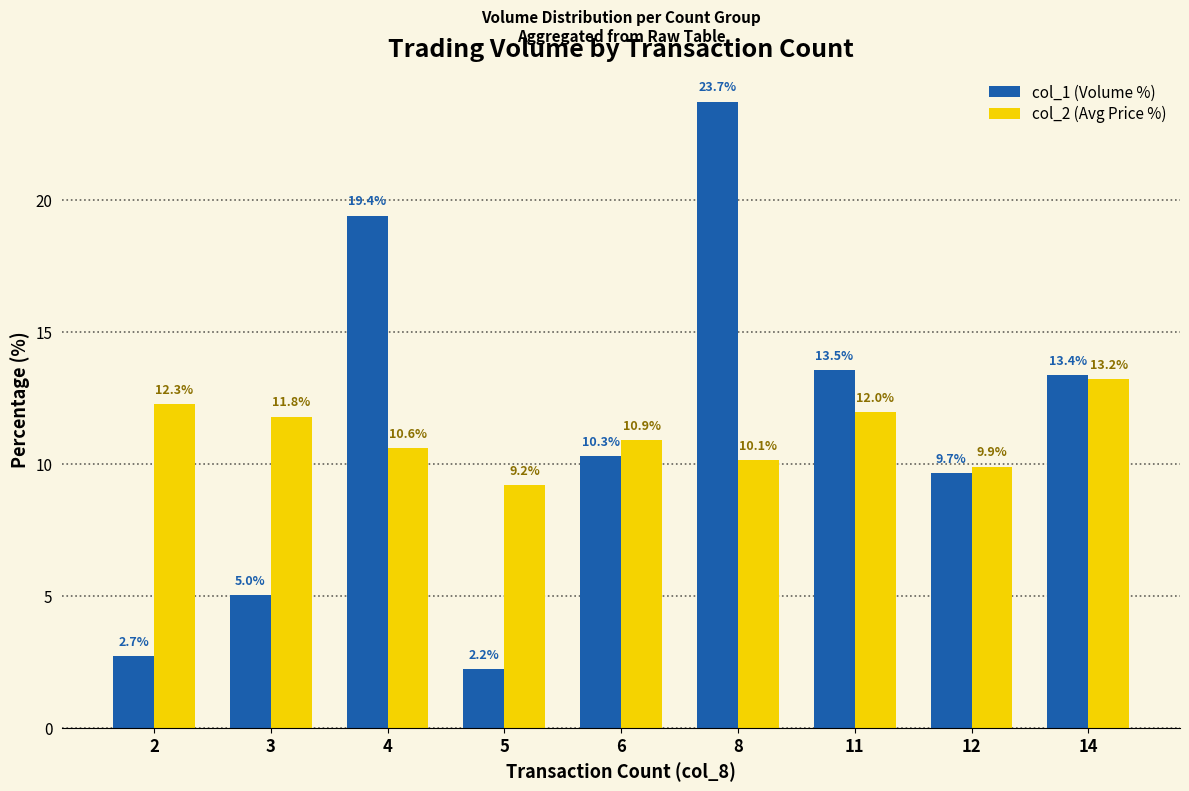

How many values in the col_1 (Volume %) series exceed 10?

5